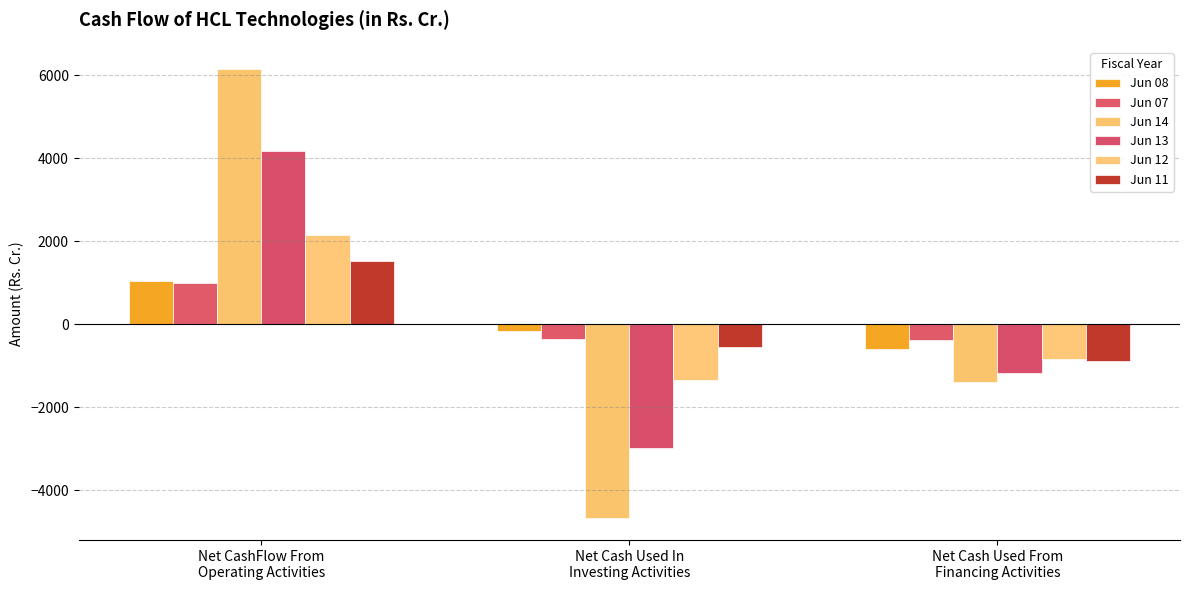

Reading right to left, transcribe all the data shown in this chart.

Jun 08: Net Cash Used From
Financing Activities=-602.3	Net Cash Used In
Investing Activities=-148.5	Net CashFlow From
Operating Activities=1056.8
Jun 07: Net Cash Used From
Financing Activities=-381.6	Net Cash Used In
Investing Activities=-341.5	Net CashFlow From
Operating Activities=997.9
Jun 14: Net Cash Used From
Financing Activities=-1397.7	Net Cash Used In
Investing Activities=-4655.5	Net CashFlow From
Operating Activities=6147.2
Jun 13: Net Cash Used From
Financing Activities=-1175.4	Net Cash Used In
Investing Activities=-2985.5	Net CashFlow From
Operating Activities=4170.1
Jun 12: Net Cash Used From
Financing Activities=-837.1	Net Cash Used In
Investing Activities=-1342.8	Net CashFlow From
Operating Activities=2160.1
Jun 11: Net Cash Used From
Financing Activities=-882.6	Net Cash Used In
Investing Activities=-535.0	Net CashFlow From
Operating Activities=1519.4